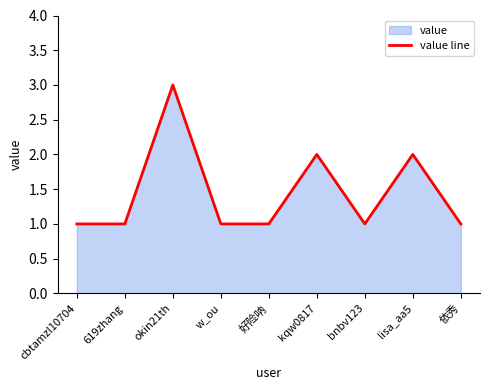

The value at 依秀 is 1. True or false?

True